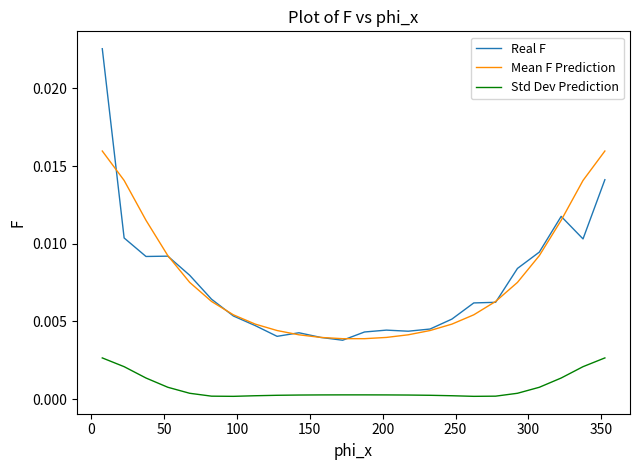

In Std Dev Prediction, how many points are lower than both neighbors (excluding endpoints)?

2